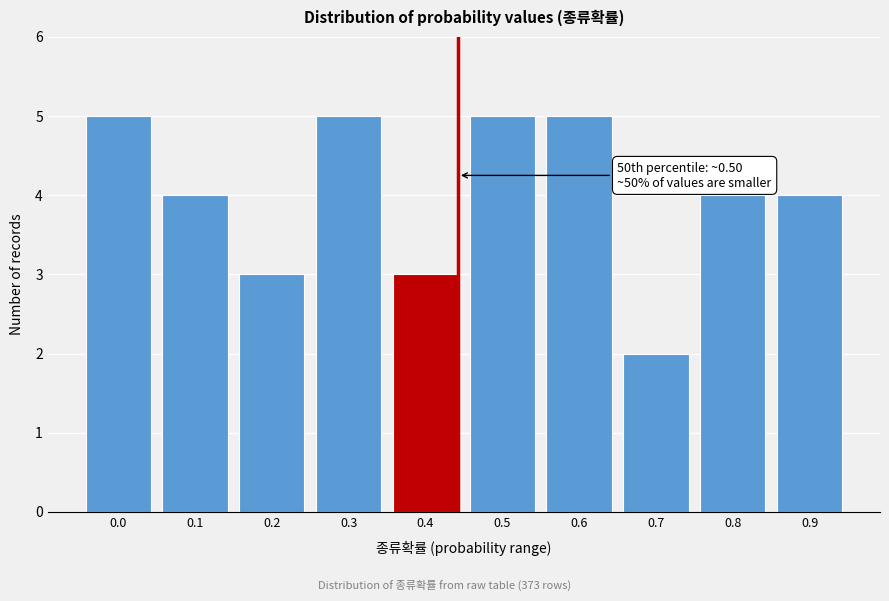

Reading left to right, list all the values displayed in this chart.

0.0=5	0.1=4	0.2=3	0.3=5	0.4=3	0.5=5	0.6=5	0.7=2	0.8=4	0.9=4